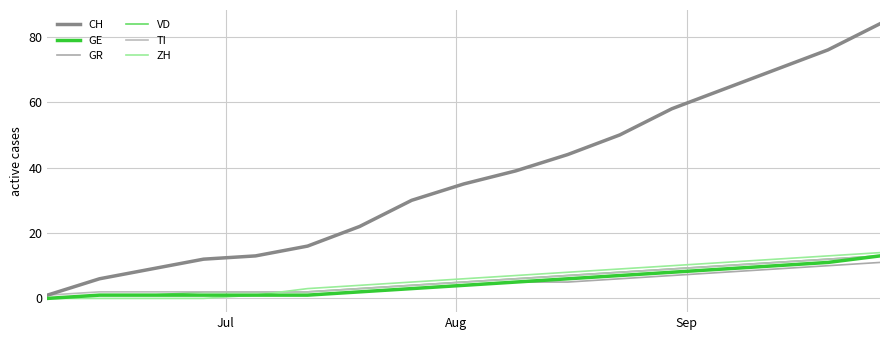

True or false: VD and GE intersect in this chart.

False